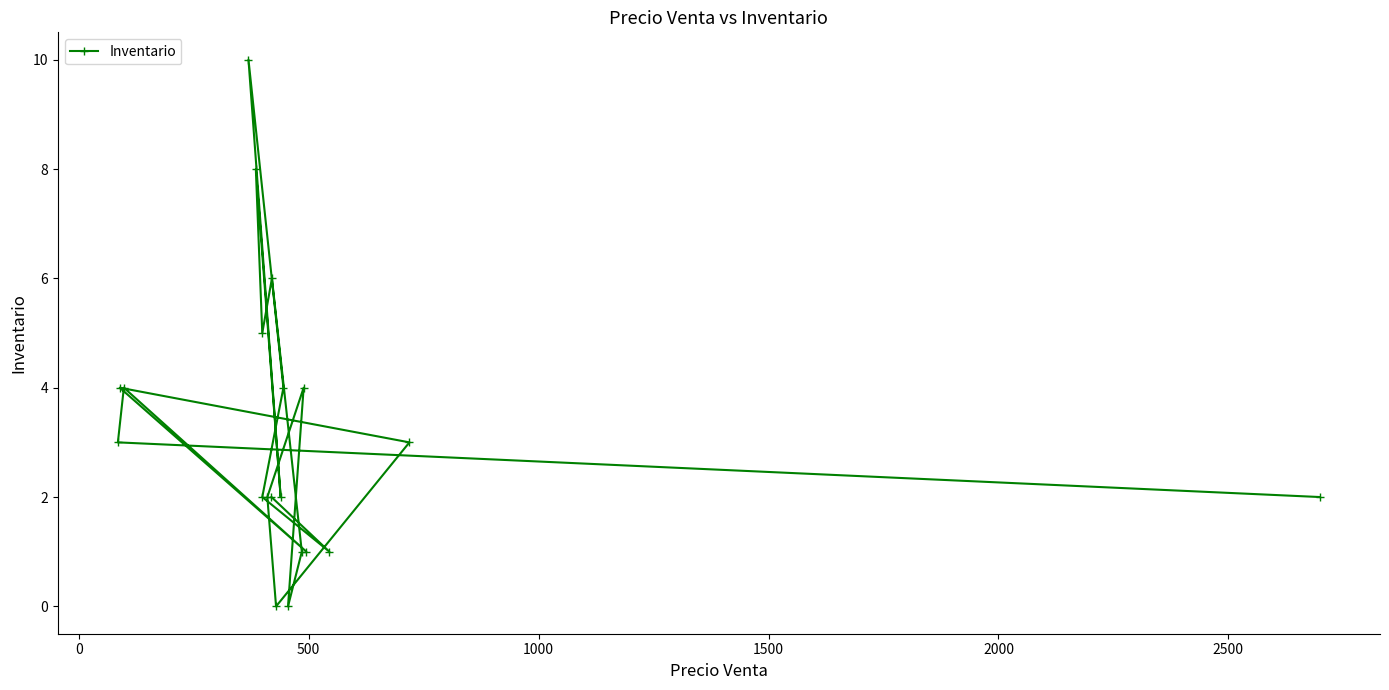

Is this an area chart (filled region under the line)?

No